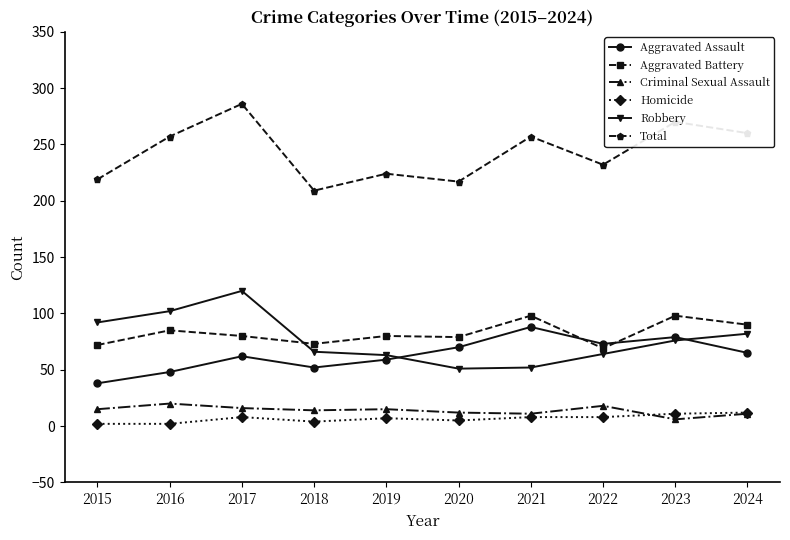

Which series has the widest spread of values?

Total